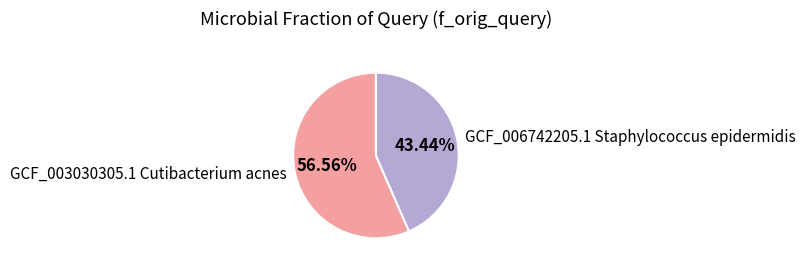

What is the majority slice?

GCF_003030305.1 Cutibacterium acnes